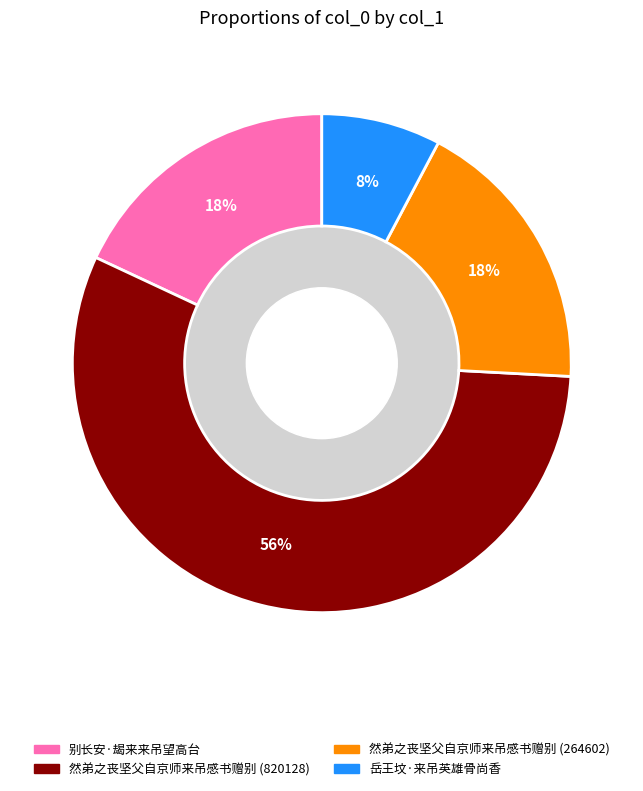

Which has a higher value, 岳王坟·来吊英雄骨尚香 or 然弟之丧坚父自京师来吊感书赠别 (820128)?

然弟之丧坚父自京师来吊感书赠别 (820128)